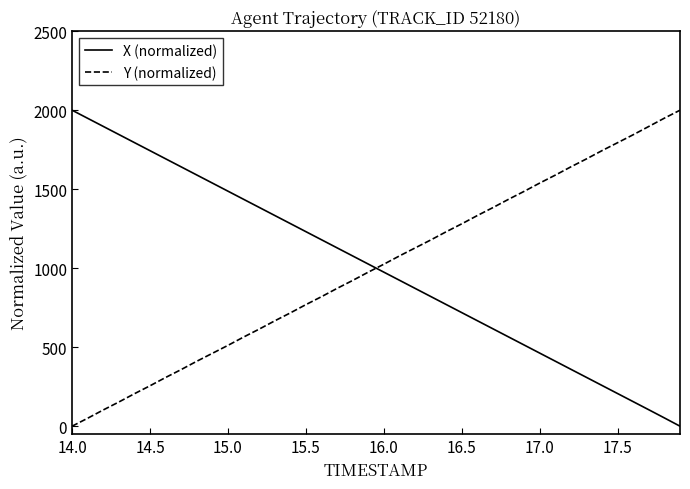

What is the greatest value displayed?

2000.0